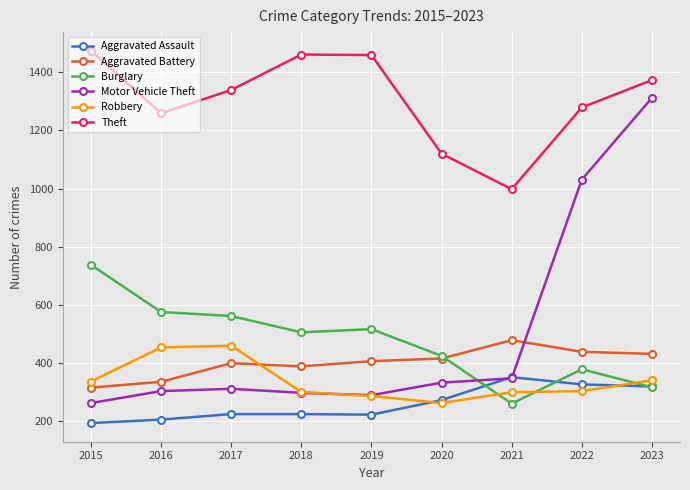

True or false: Motor Vehicle Theft has a value of 1031 at 2022.

True